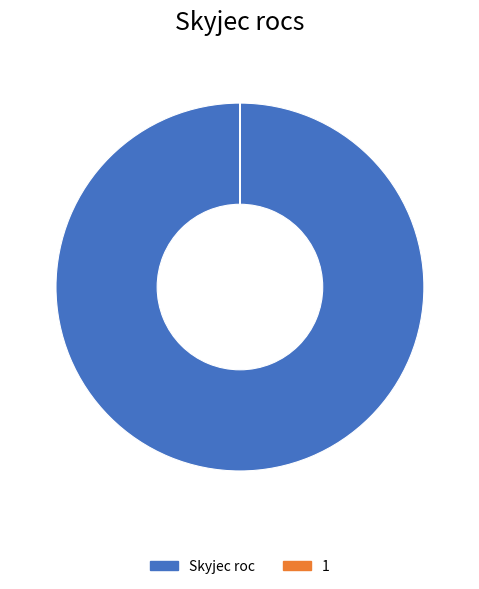

Which category accounts for the majority?

Skyjec roc